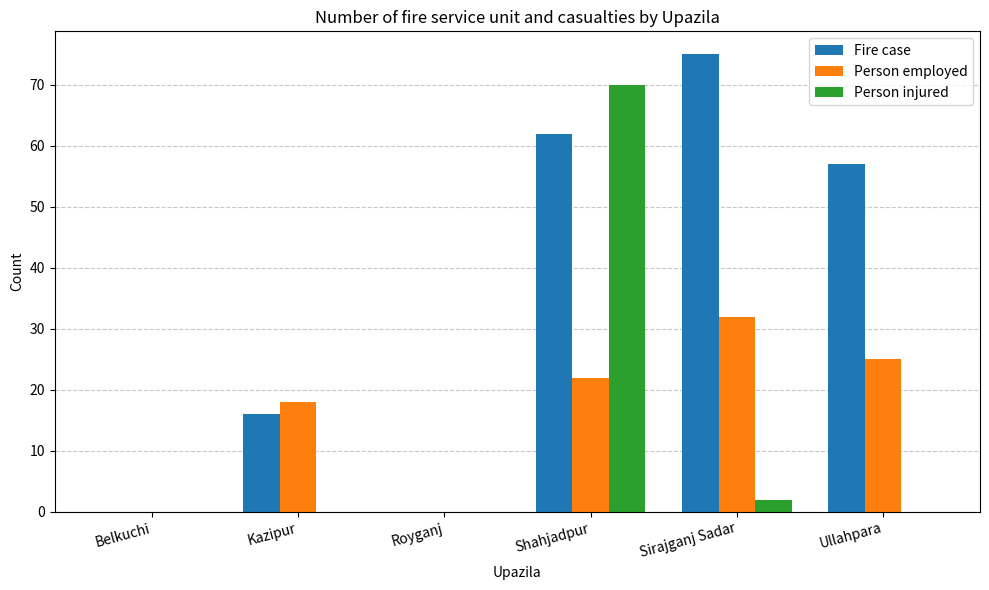

Reading right to left, list all the values displayed in this chart.

Fire case: Ullahpara=57	Sirajganj Sadar=75	Shahjadpur=62	Royganj=0	Kazipur=16	Belkuchi=0
Person employed: Ullahpara=25	Sirajganj Sadar=32	Shahjadpur=22	Royganj=0	Kazipur=18	Belkuchi=0
Person injured: Ullahpara=0	Sirajganj Sadar=2	Shahjadpur=70	Royganj=0	Kazipur=0	Belkuchi=0